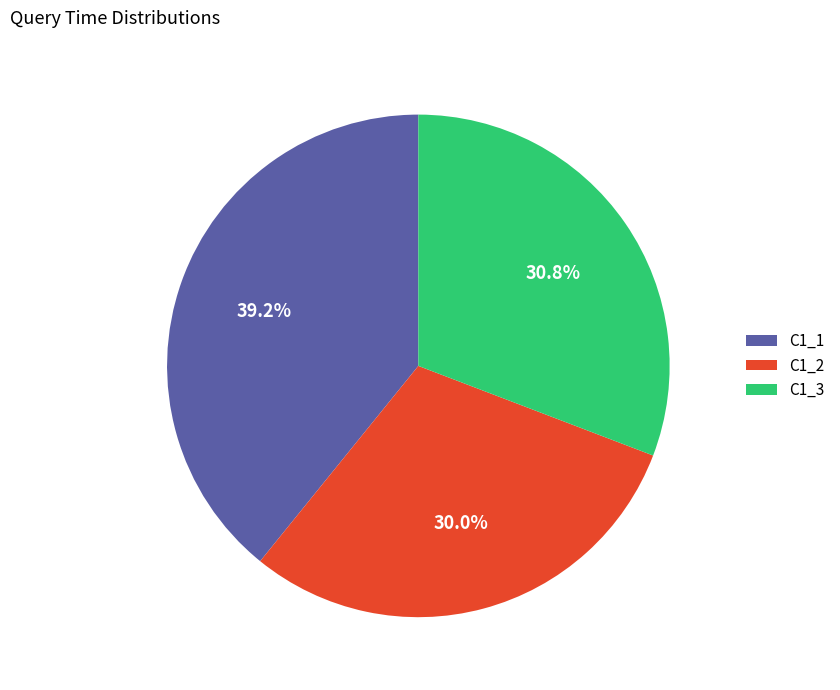

The C1_2 slice represents 17% of the pie. True or false?

False